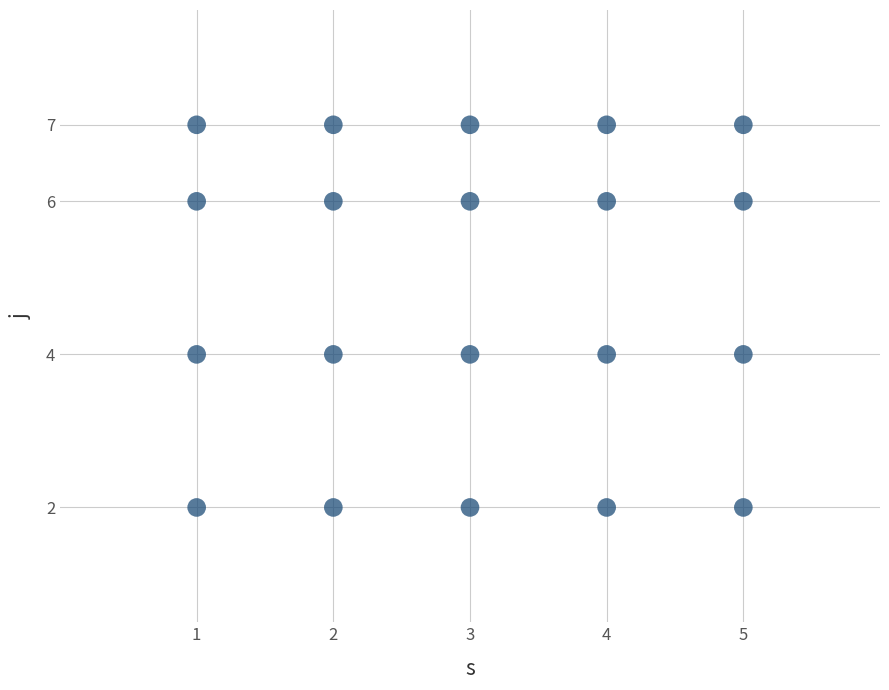

What is the range of Y values (max minus min)?

5